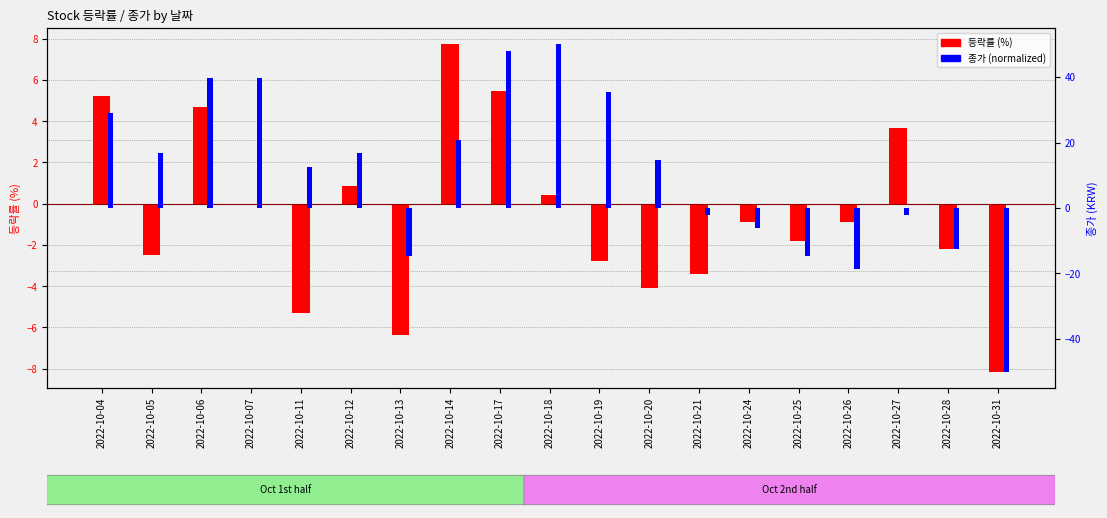

At which category is the sum across all series the highest?

2022-10-17